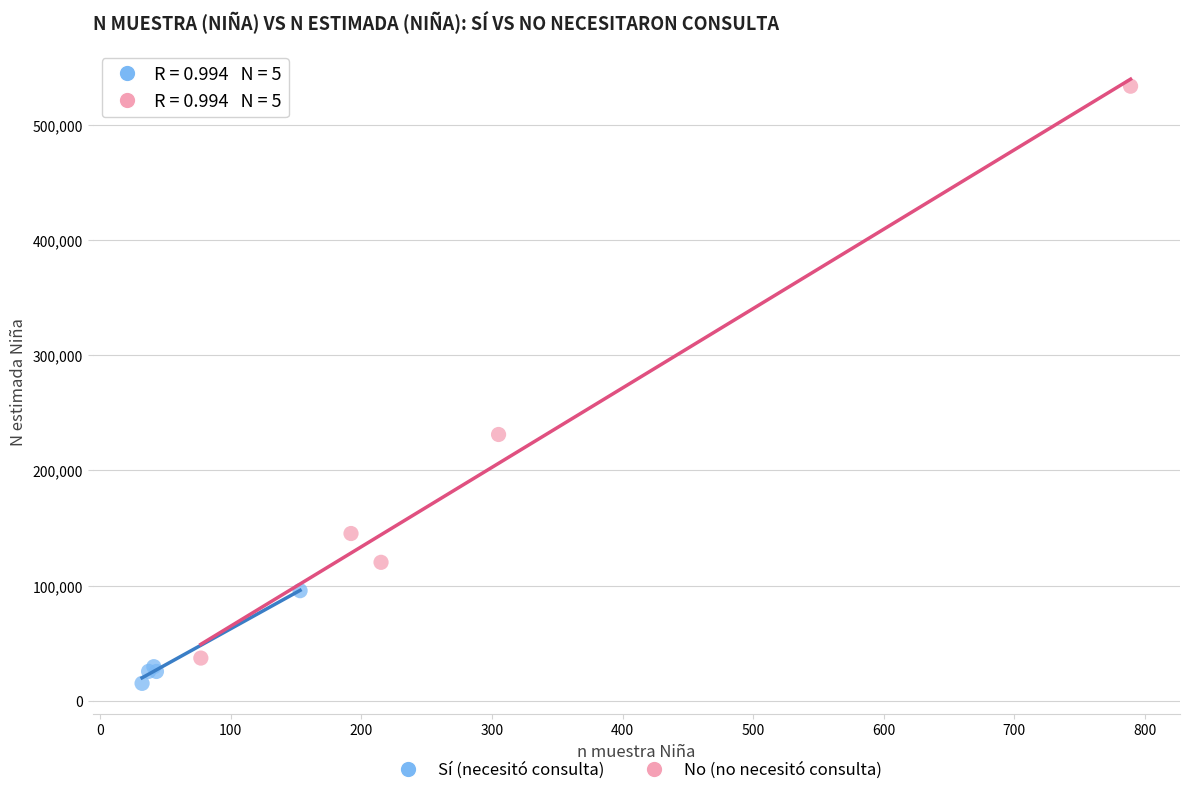

Which series reaches the maximum Y coordinate?

No (no necesitó consulta)